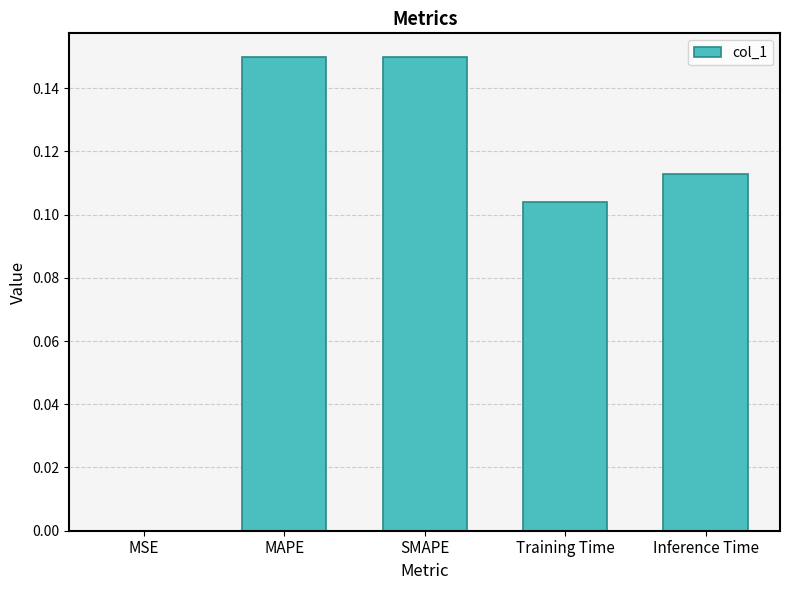

Is it true that the value at MAPE is 0.2?

False